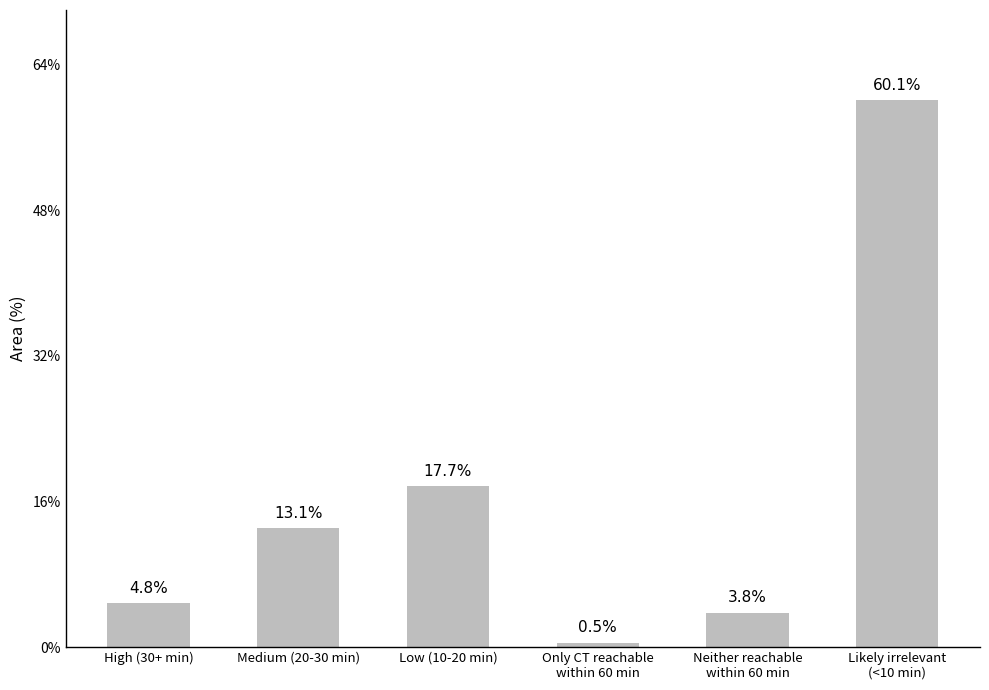

The value at Medium (20-30 min) is 23.0. True or false?

False